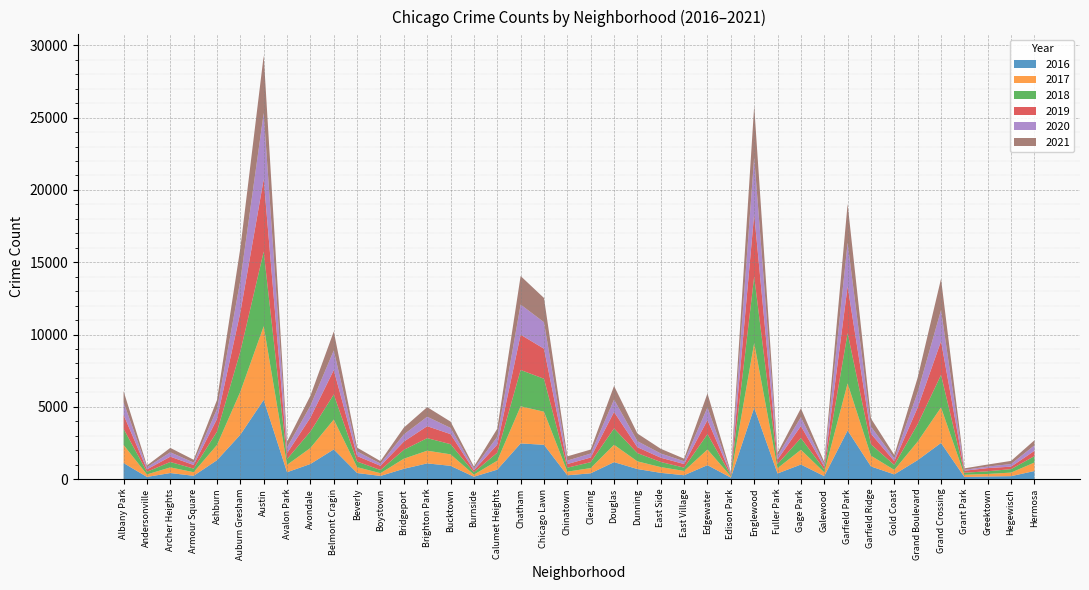

Reading right to left, what are all the values shown in this chart?

2017: Hermosa=588	Hegewisch=246	Greektown=176	Grant Park=154	Grand Crossing=2456	Grand Boulevard=1281	Gold Coast=311	Garfield Ridge=742	Garfield Park=3257	Galewood=265	Gage Park=1019	Fuller Park=365	Englewood=4472	Edison Park=87	Edgewater=1082	East Village=296	East Side=397	Dunning=531	Douglas=1200	Clearing=360	Chinatown=253	Chicago Lawn=2288	Chatham=2566	Calumet Heights=620	Burnside=145	Bucktown=795	Brighton Park=878	Bridgeport=697	Boystown=188	Beverly=404	Belmont Cragin=2066	Avondale=1107	Avalon Park=509	Austin=5095	Auburn Gresham=2973	Ashburn=1053	Armour Square=251	Archer Heights=391	Andersonville=171	Albany Park=1251
2019: Hermosa=365	Hegewisch=171	Greektown=220	Grant Park=138	Grand Crossing=2328	Grand Boulevard=1153	Gold Coast=261	Garfield Ridge=728	Garfield Park=3226	Galewood=189	Gage Park=825	Fuller Park=309	Englewood=4310	Edison Park=76	Edgewater=972	East Village=248	East Side=297	Dunning=407	Douglas=1140	Clearing=322	Chinatown=253	Chicago Lawn=2076	Chatham=2441	Calumet Heights=561	Burnside=142	Bucktown=694	Brighton Park=827	Bridgeport=568	Boystown=287	Beverly=385	Belmont Cragin=1687	Avondale=957	Avalon Park=405	Austin=5008	Auburn Gresham=2701	Ashburn=872	Armour Square=249	Archer Heights=368	Andersonville=166	Albany Park=968
2021: Hermosa=350	Hegewisch=217	Greektown=140	Grant Park=104	Grand Crossing=2162	Grand Boulevard=1019	Gold Coast=233	Garfield Ridge=565	Garfield Park=2688	Galewood=170	Gage Park=615	Fuller Park=200	Englewood=3521	Edison Park=62	Edgewater=969	East Village=180	East Side=325	Dunning=530	Douglas=944	Clearing=275	Chinatown=293	Chicago Lawn=1676	Chatham=1973	Calumet Heights=559	Burnside=130	Bucktown=435	Brighton Park=664	Bridgeport=474	Boystown=173	Beverly=265	Belmont Cragin=1312	Avondale=692	Avalon Park=395	Austin=3973	Auburn Gresham=2236	Ashburn=627	Armour Square=193	Archer Heights=303	Andersonville=123	Albany Park=767
2018: Hermosa=442	Hegewisch=240	Greektown=185	Grant Park=141	Grand Crossing=2250	Grand Boulevard=1205	Gold Coast=342	Garfield Ridge=789	Garfield Park=3484	Galewood=201	Gage Park=816	Fuller Park=289	Englewood=4607	Edison Park=75	Edgewater=1064	East Village=230	East Side=354	Dunning=571	Douglas=1131	Clearing=409	Chinatown=273	Chicago Lawn=2281	Chatham=2513	Calumet Heights=554	Burnside=160	Bucktown=704	Brighton Park=869	Bridgeport=616	Boystown=224	Beverly=386	Belmont Cragin=1736	Avondale=1142	Avalon Park=401	Austin=5162	Auburn Gresham=2787	Ashburn=924	Armour Square=248	Archer Heights=374	Andersonville=183	Albany Park=1117
2020: Hermosa=382	Hegewisch=181	Greektown=107	Grant Park=60	Grand Crossing=2157	Grand Boulevard=1052	Gold Coast=198	Garfield Ridge=494	Garfield Park=3018	Galewood=154	Gage Park=611	Fuller Park=259	Englewood=3952	Edison Park=75	Edgewater=873	East Village=191	East Side=291	Dunning=418	Douglas=856	Clearing=276	Chinatown=239	Chicago Lawn=1834	Chatham=2084	Calumet Heights=538	Burnside=126	Bucktown=431	Brighton Park=654	Bridgeport=493	Boystown=154	Beverly=315	Belmont Cragin=1357	Avondale=825	Avalon Park=400	Austin=4578	Auburn Gresham=2212	Ashburn=686	Armour Square=169	Archer Heights=303	Andersonville=147	Albany Park=870
2016: Hermosa=559	Hegewisch=204	Greektown=180	Grant Park=146	Grand Crossing=2500	Grand Boulevard=1313	Gold Coast=323	Garfield Ridge=876	Garfield Park=3361	Galewood=205	Gage Park=1007	Fuller Park=389	Englewood=4939	Edison Park=103	Edgewater=965	East Village=267	East Side=432	Dunning=696	Douglas=1173	Clearing=401	Chinatown=262	Chicago Lawn=2372	Chatham=2468	Calumet Heights=653	Burnside=164	Bucktown=917	Brighton Park=1086	Bridgeport=713	Boystown=219	Beverly=421	Belmont Cragin=2053	Avondale=1046	Avalon Park=475	Austin=5481	Auburn Gresham=3071	Ashburn=1308	Armour Square=227	Archer Heights=419	Andersonville=151	Albany Park=1110